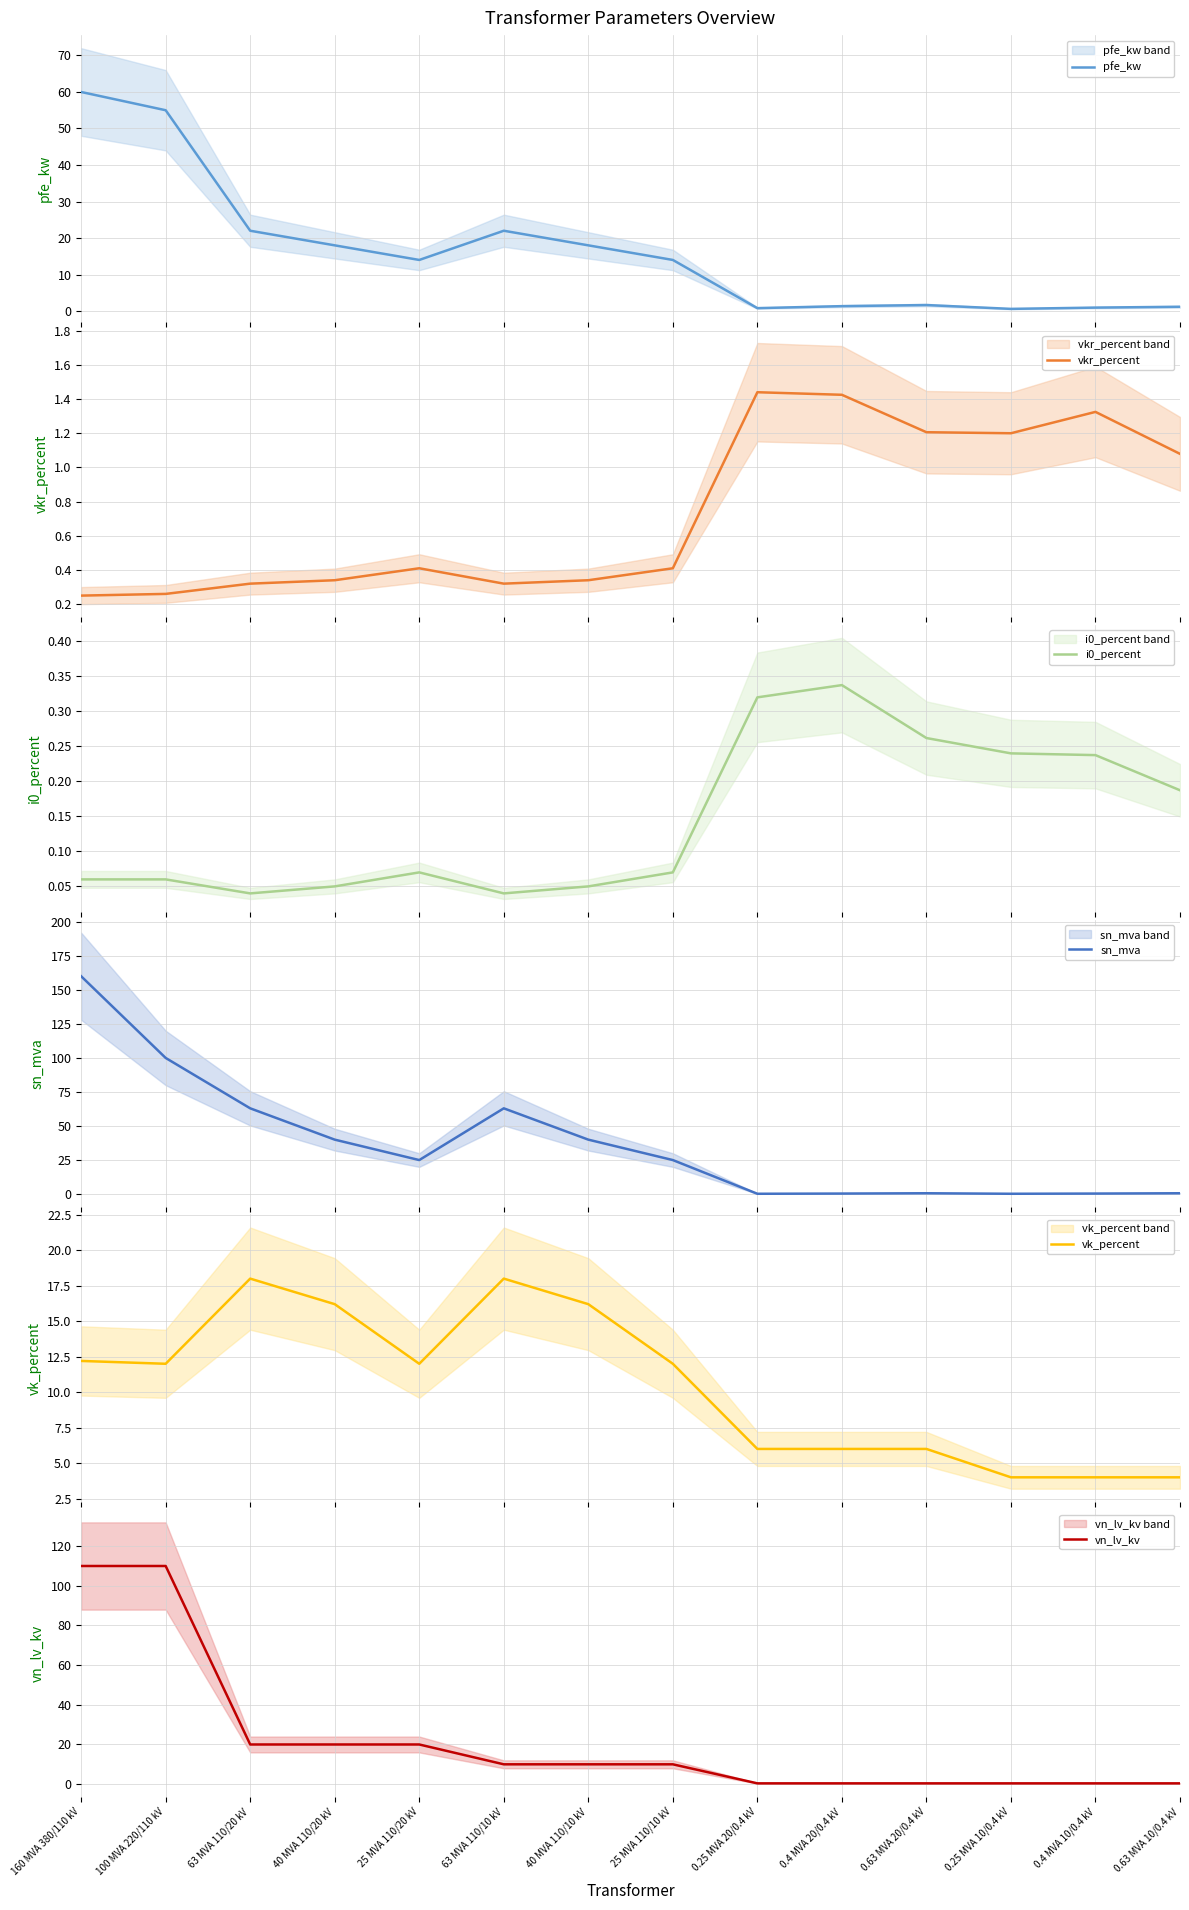

How many values in the sn_mva series exceed 25?

6